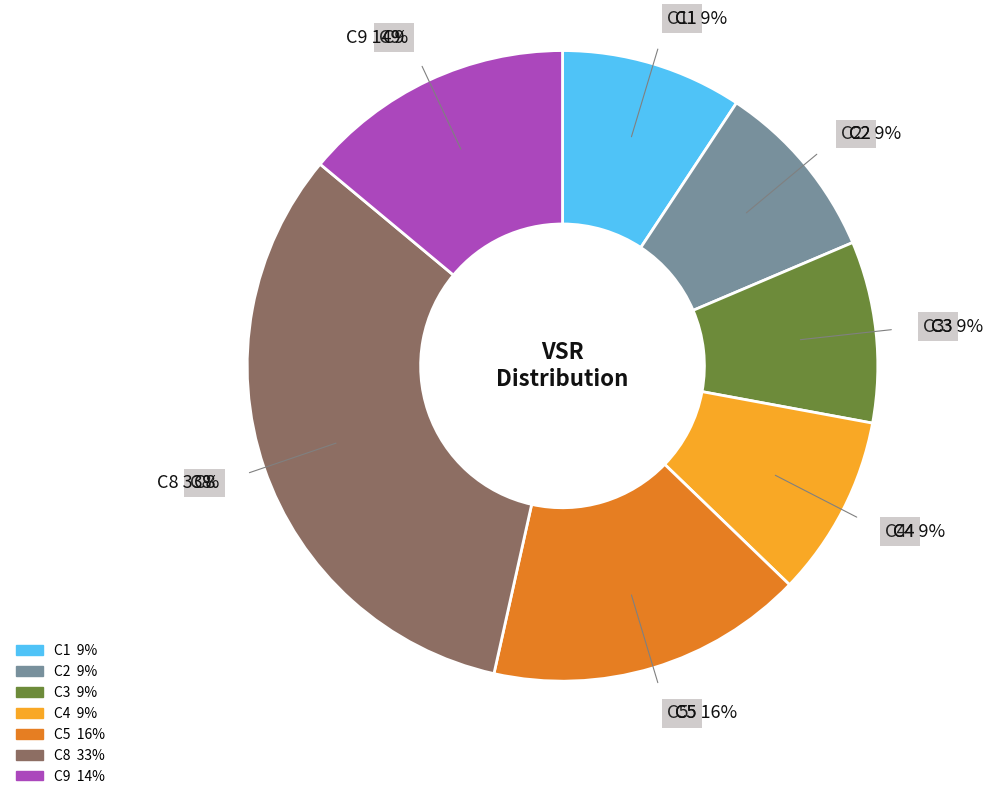

What percentage is the C9 slice, to the nearest percent?

14%